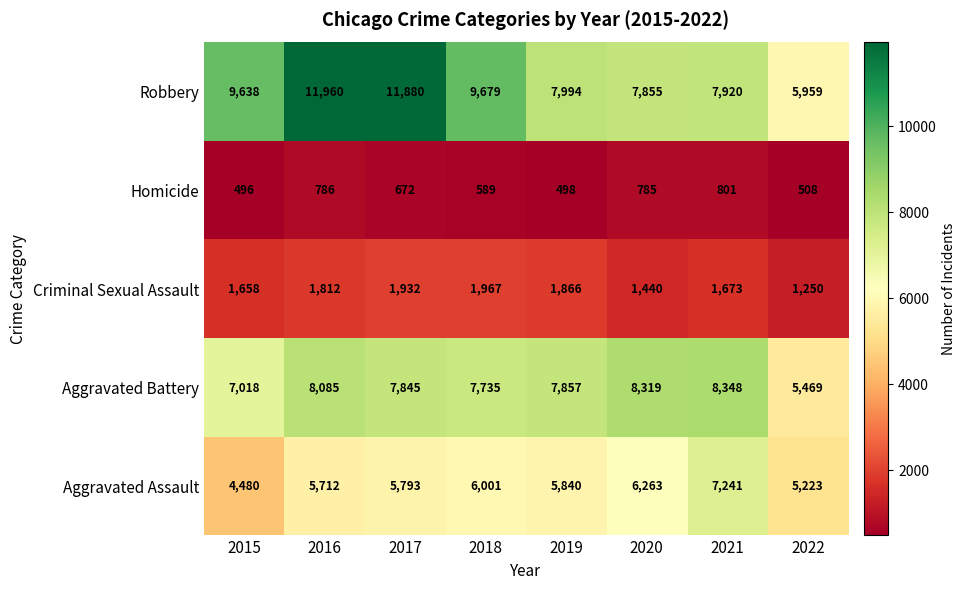

Which label corresponds to the largest value in the chart?

2016